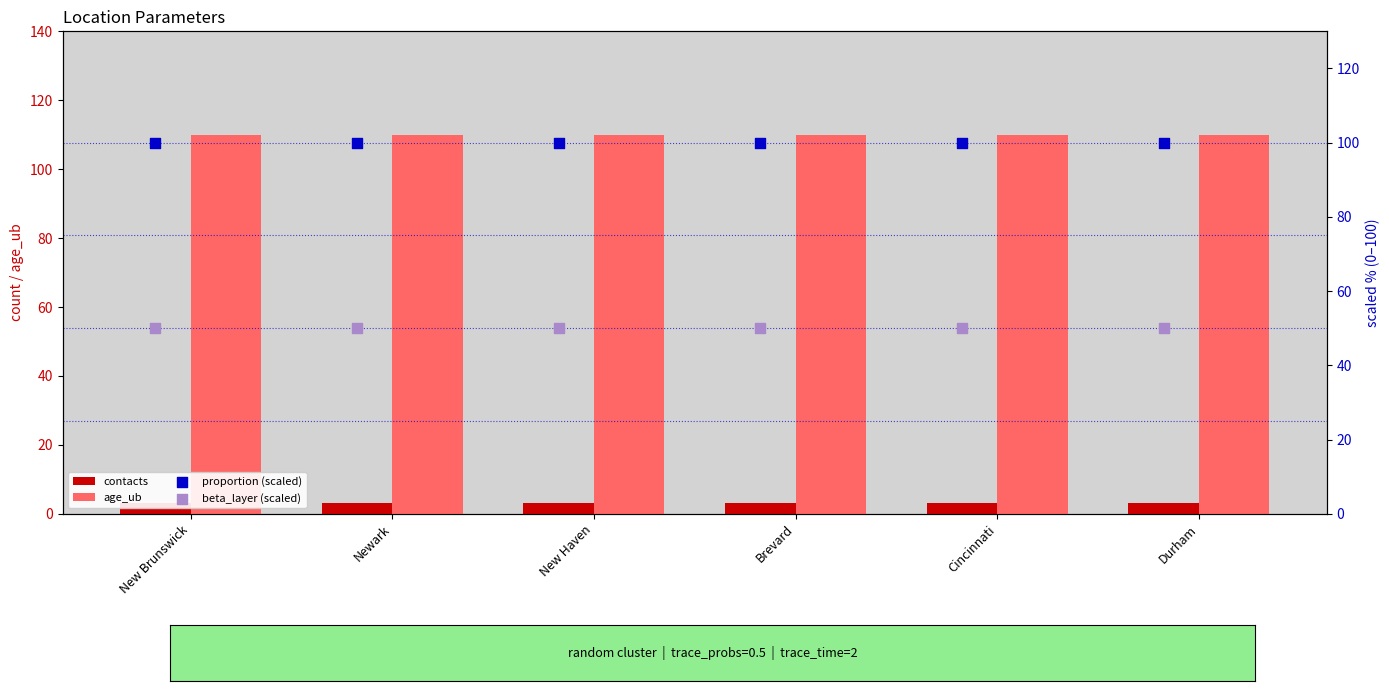

Is the value of contacts at Brevard greater than the value of proportion (scaled) at Durham?

No